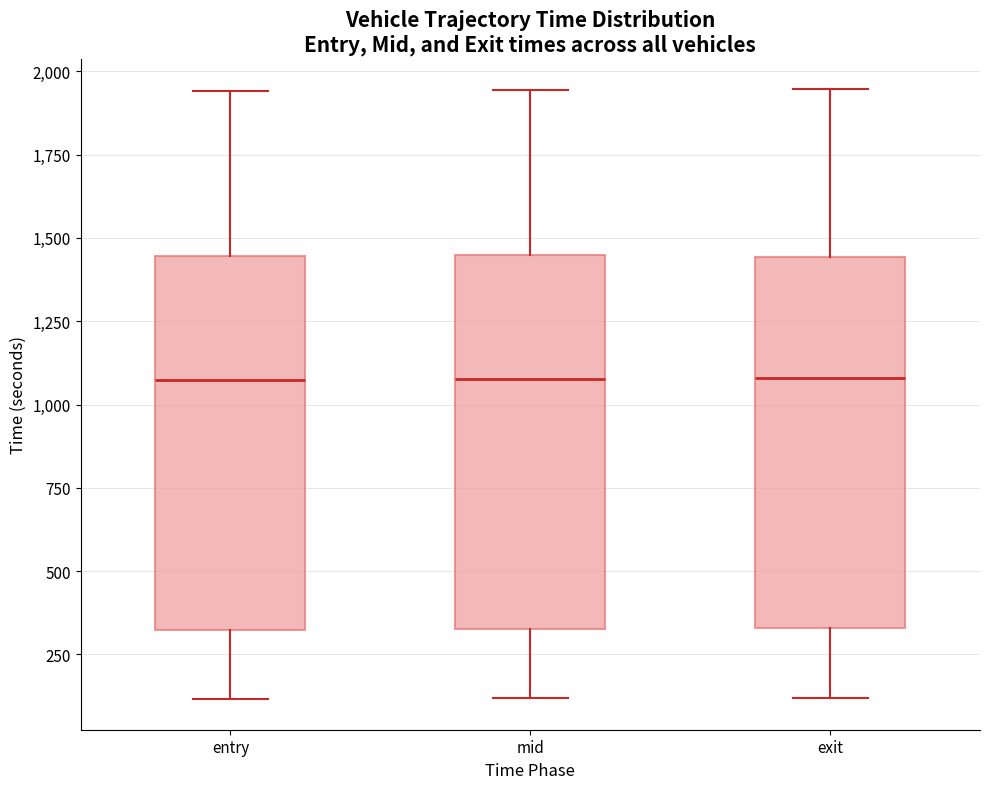

Reading left to right, read every box against the y-axis: the position of its median line, the range the box covers, and the ends of its whiskers. The values are not printed on the chart, so give them approximately, as read against the axis.

entry: median 1050, box 300 to 1450, whiskers 100 to 1950
mid: median 1100, box 350 to 1450, whiskers 100 to 1950
exit: median 1100, box 350 to 1450, whiskers 100 to 1950